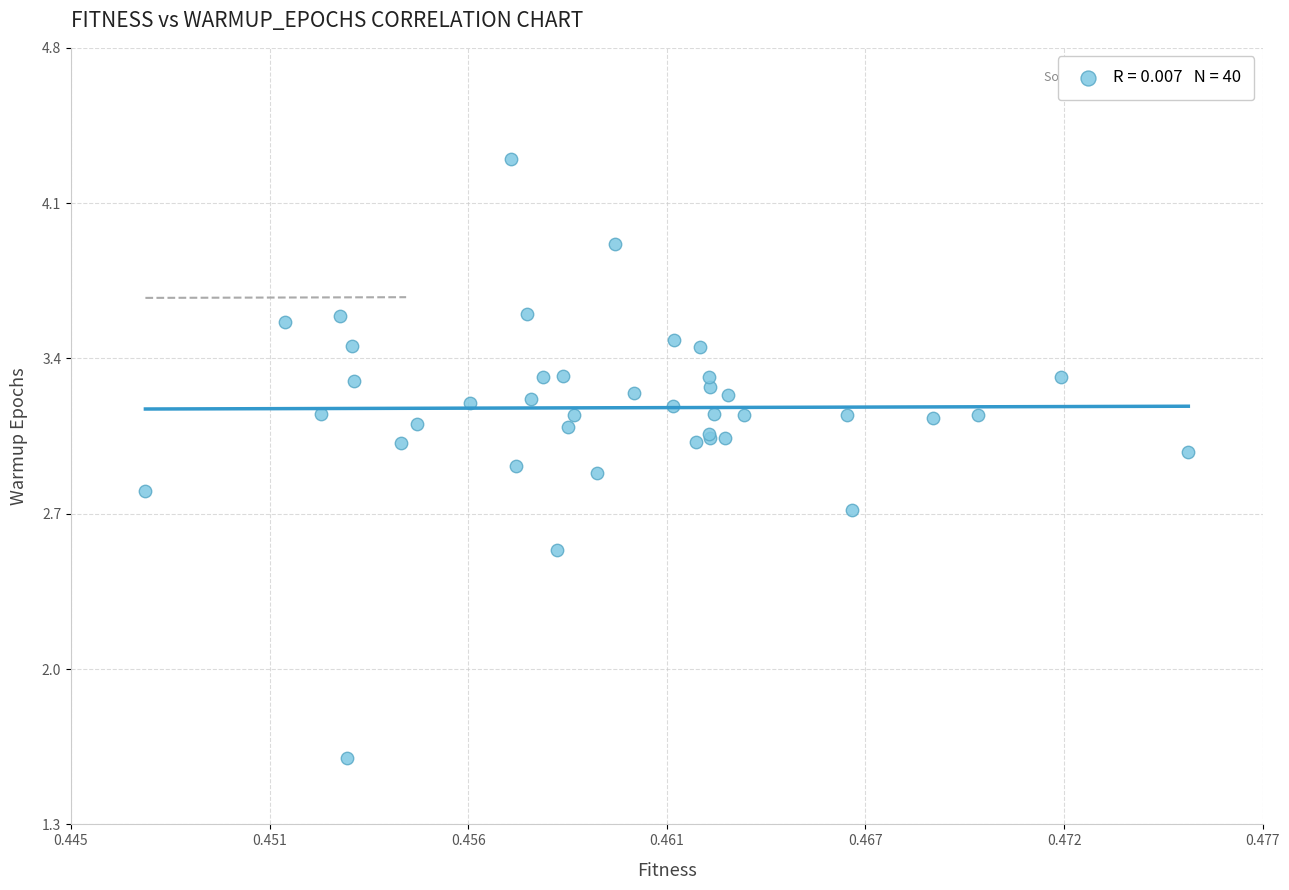

What Y value in the scatter plot is closest to 2?

1.6